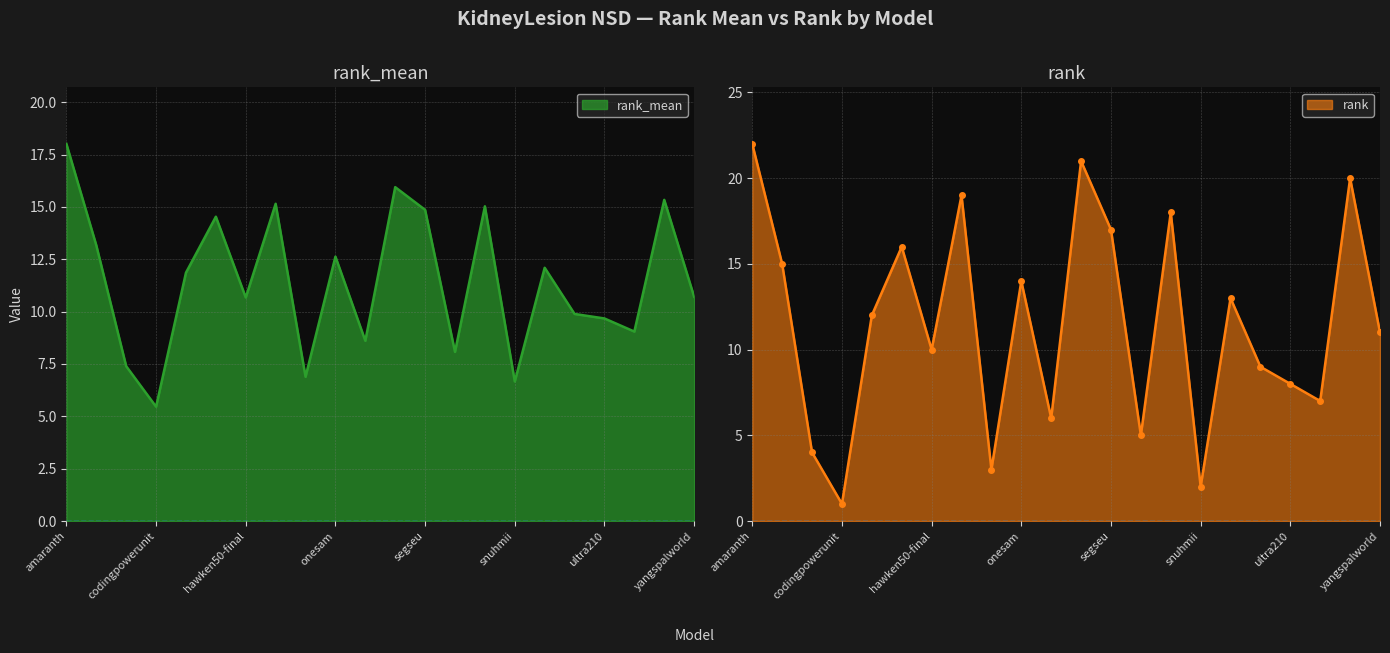

How many data points in rank_mean are above 11?

11